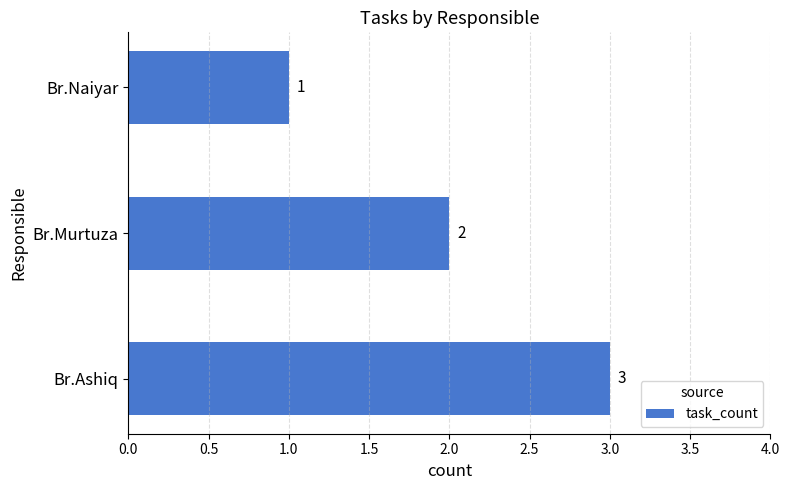

At which category does the chart reach its minimum across all series?

Br.Naiyar